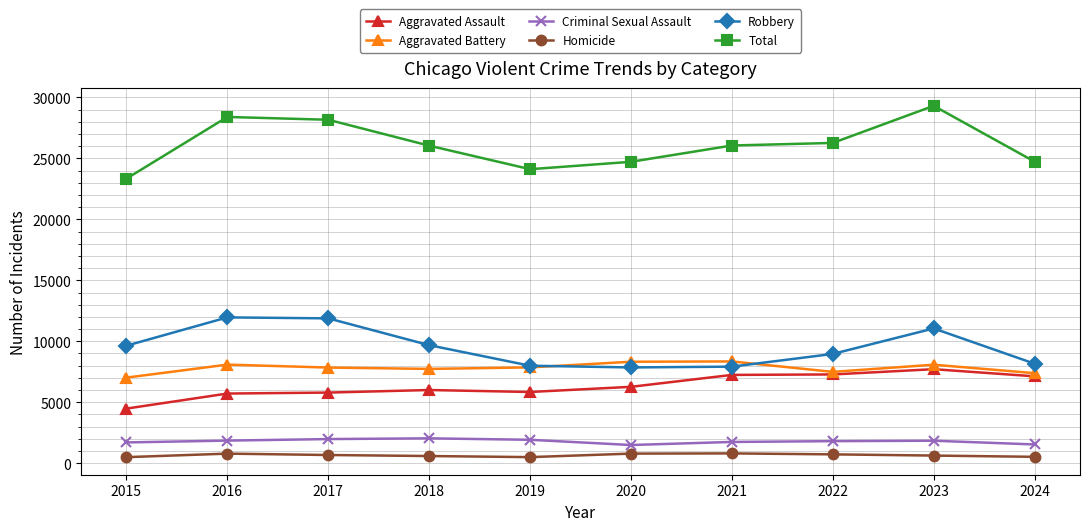

At which category is the sum across all series the highest?

2023